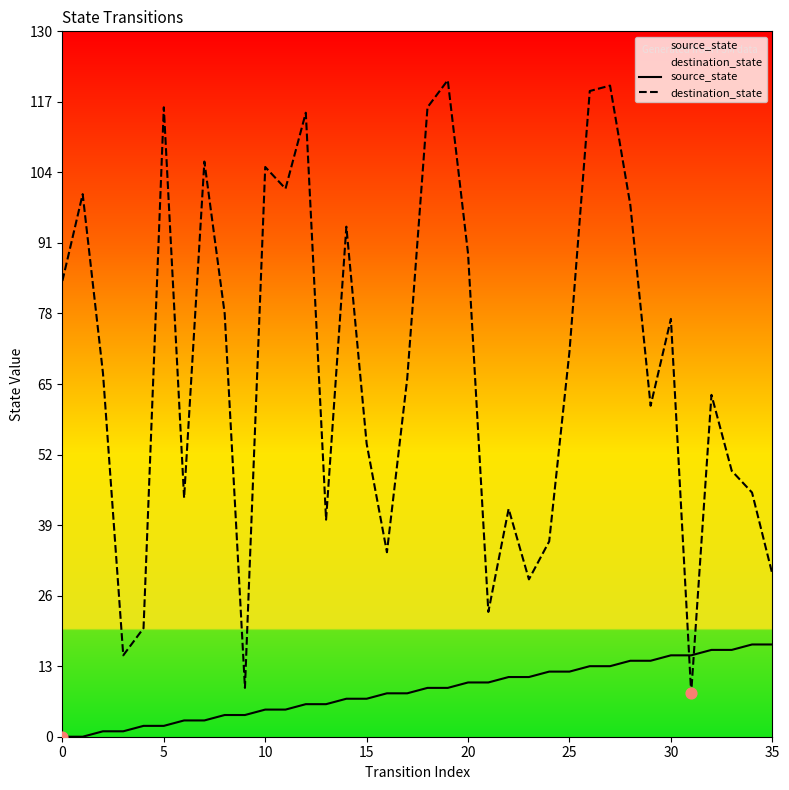

What are all the series names shown in the legend?

source_state, destination_state